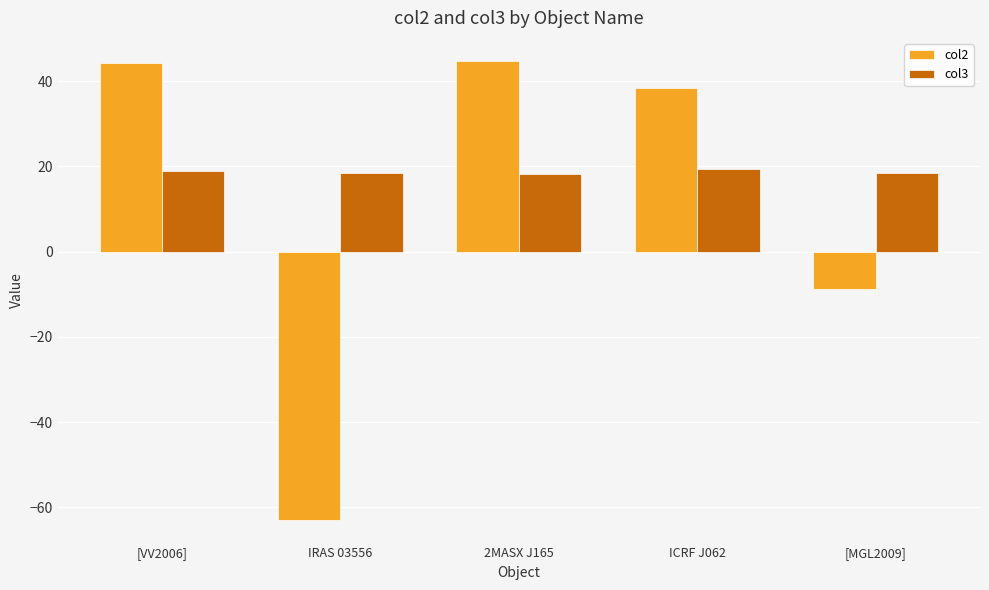

List the series in order of their overall mean, highest first.

col3, col2